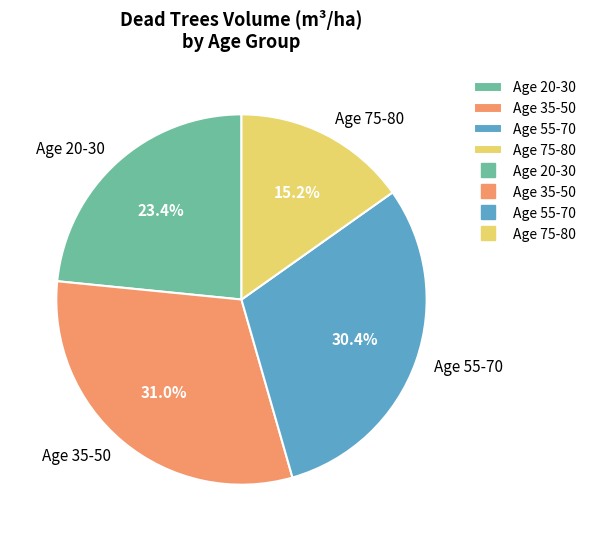

Which slice is the largest?

Age 35-50